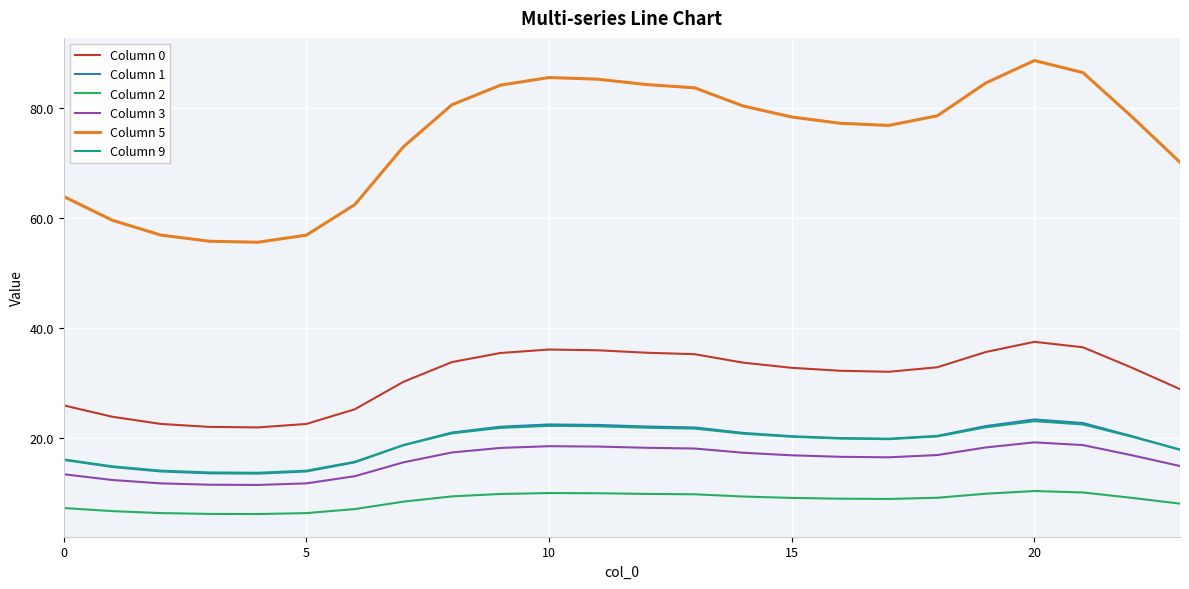

How many intersections are there between Column 1 and Column 9?

2